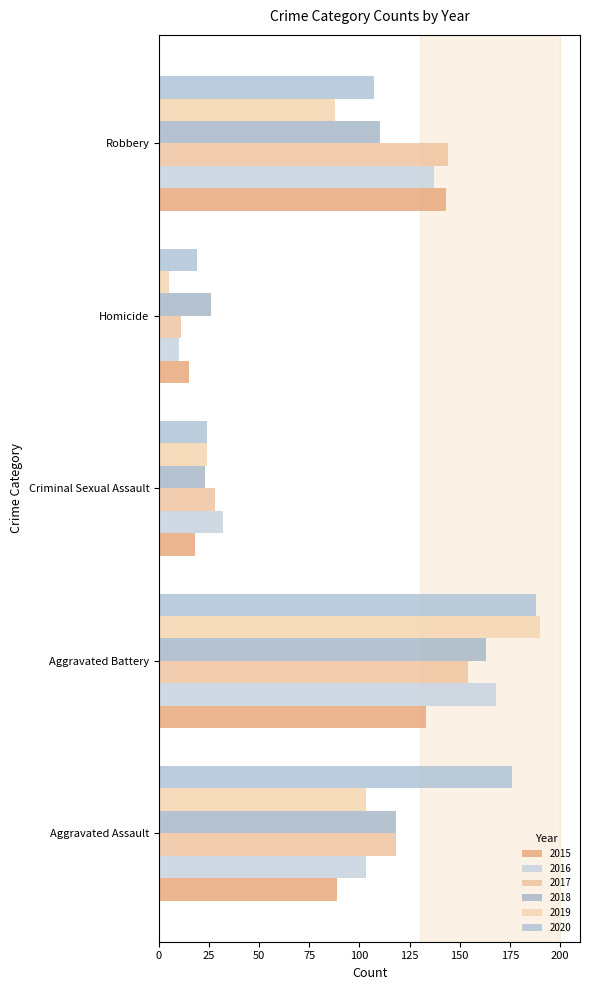

Rank the series by their maximum value, from highest to lowest.

2019, 2020, 2016, 2018, 2017, 2015